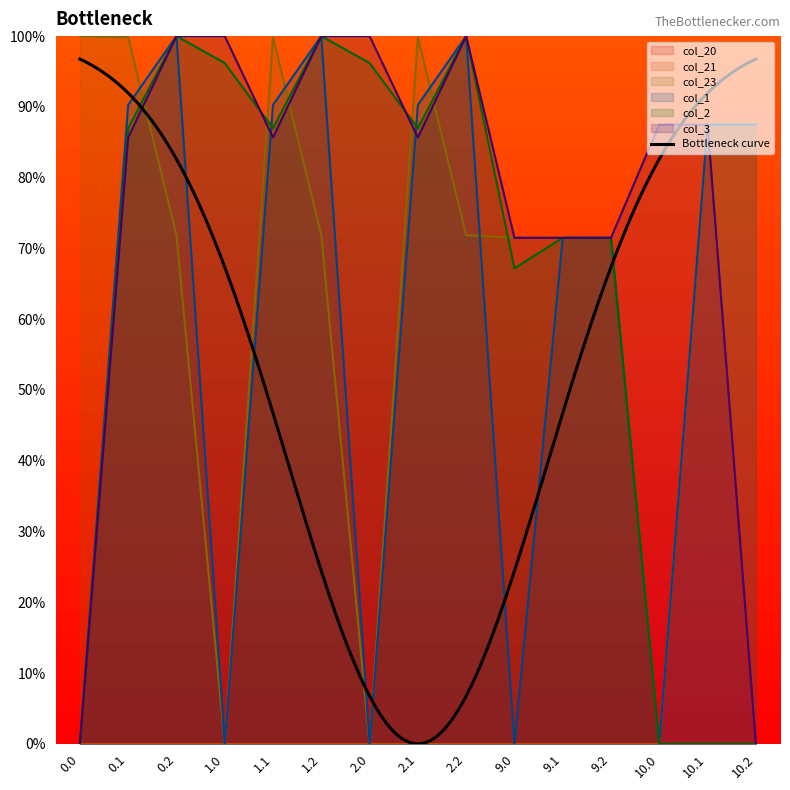

True or false: col_3 and col_23 intersect in this chart.

True